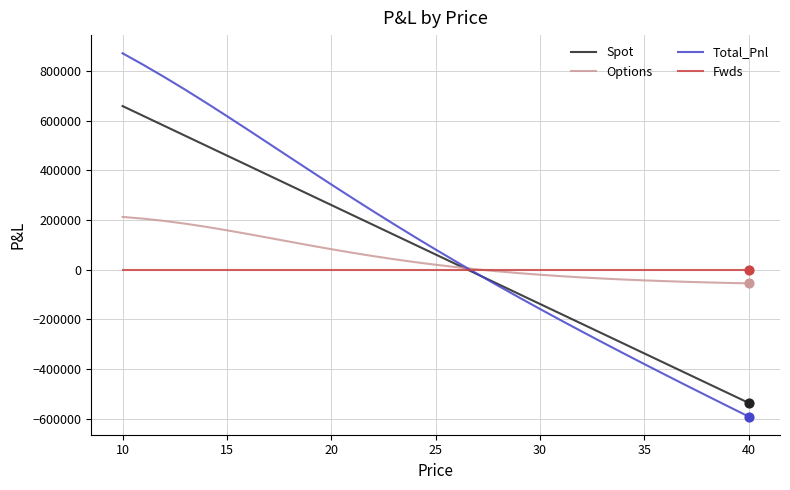

Which series has the widest spread of values?

Total_Pnl